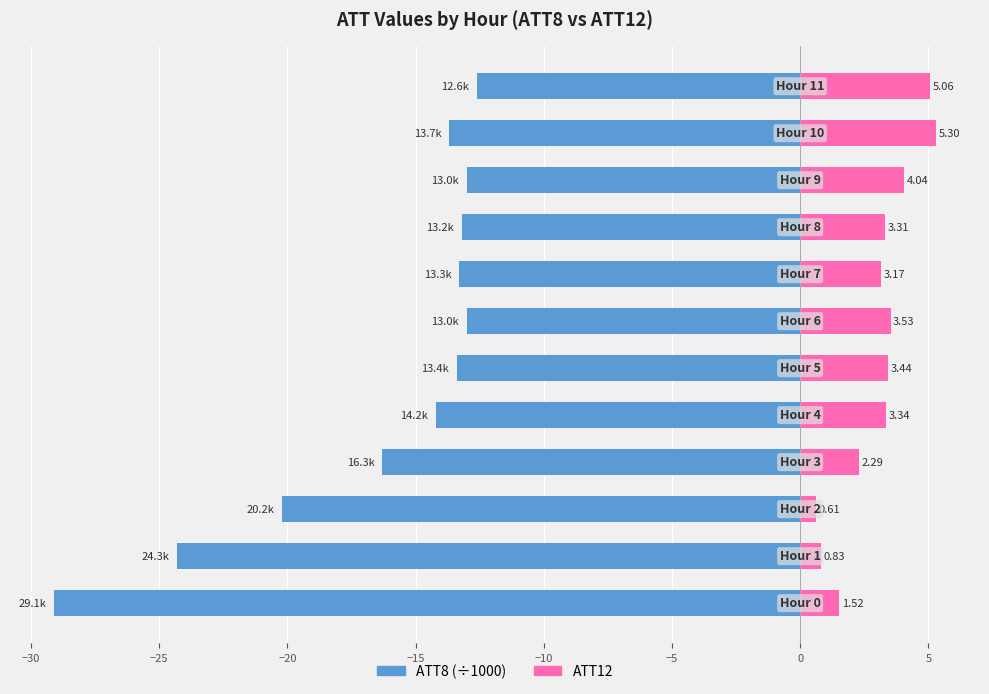

At which category is the sum across all series the highest?

11